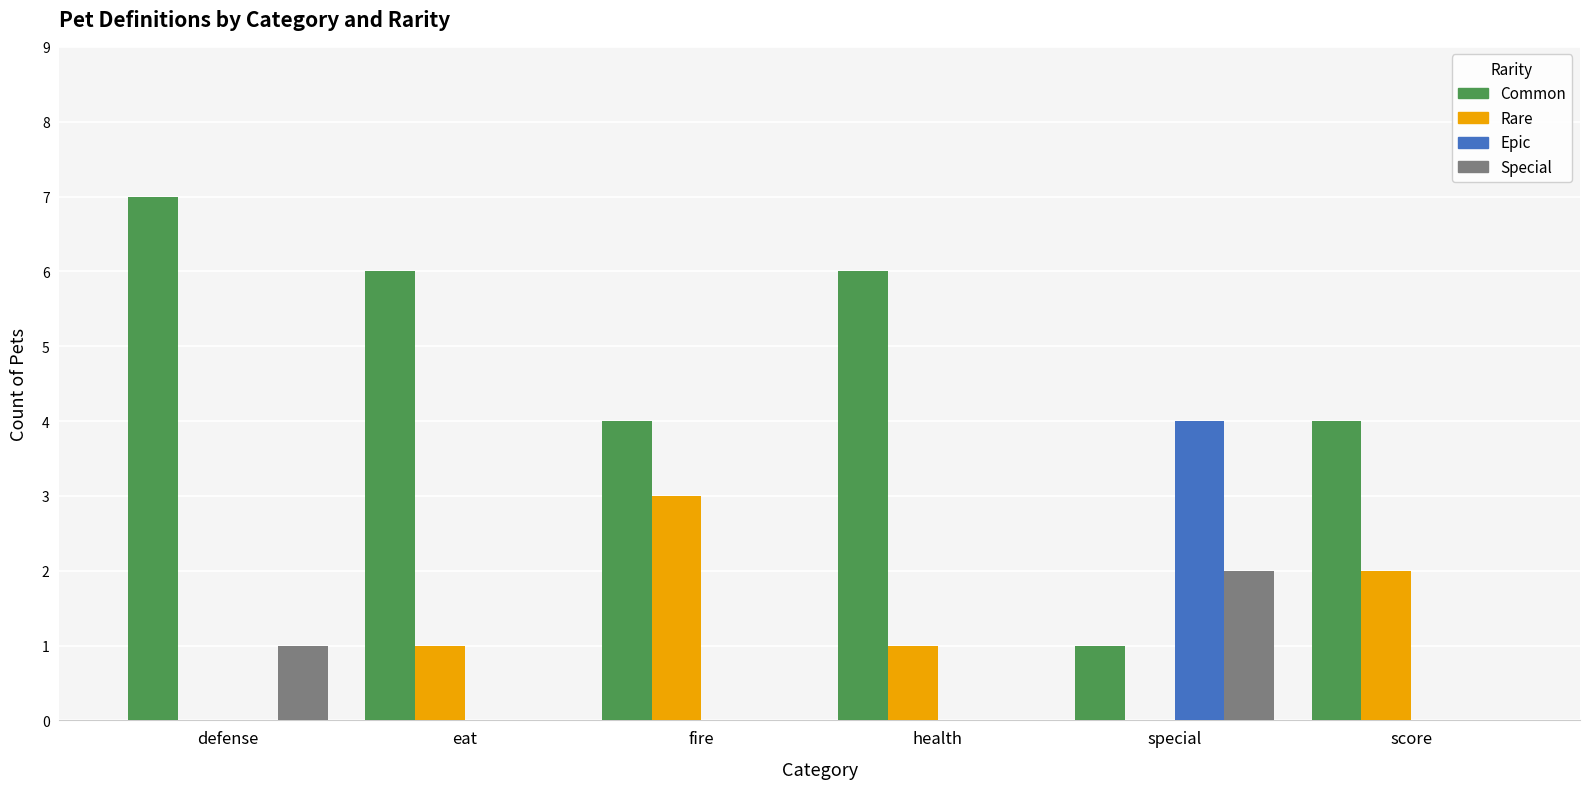

Between health and score, which series saw the biggest shift?

Common